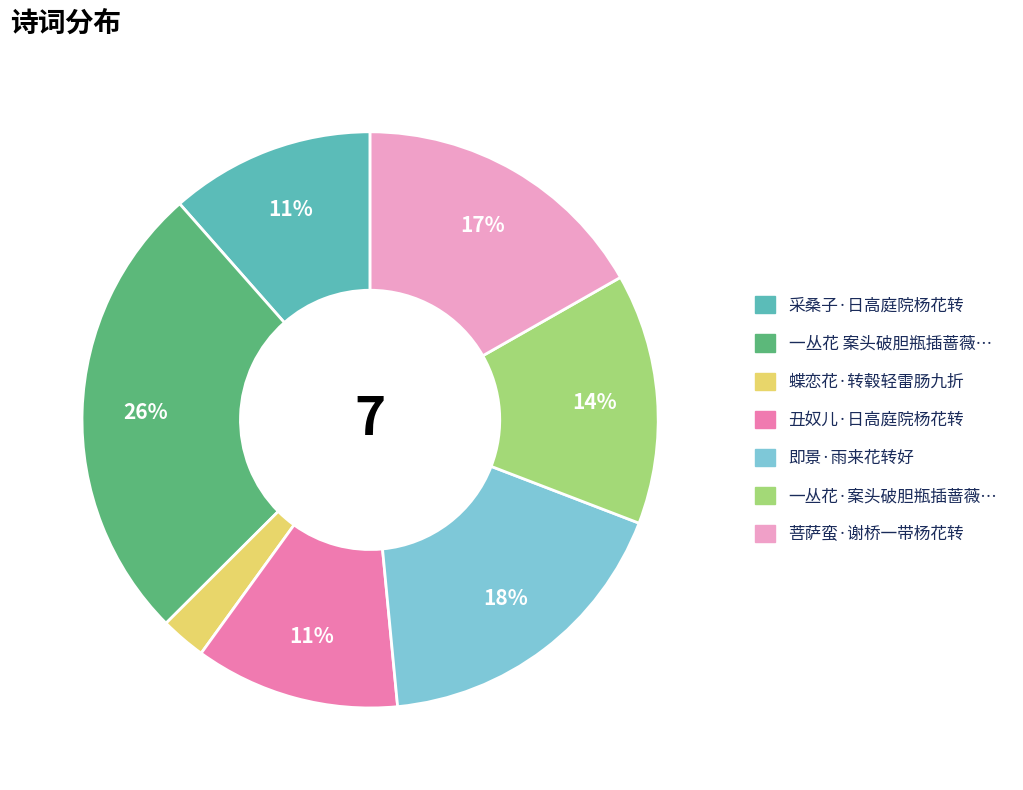

To the nearest percent, what is the difference between the largest and smallest slice percentages?

23%